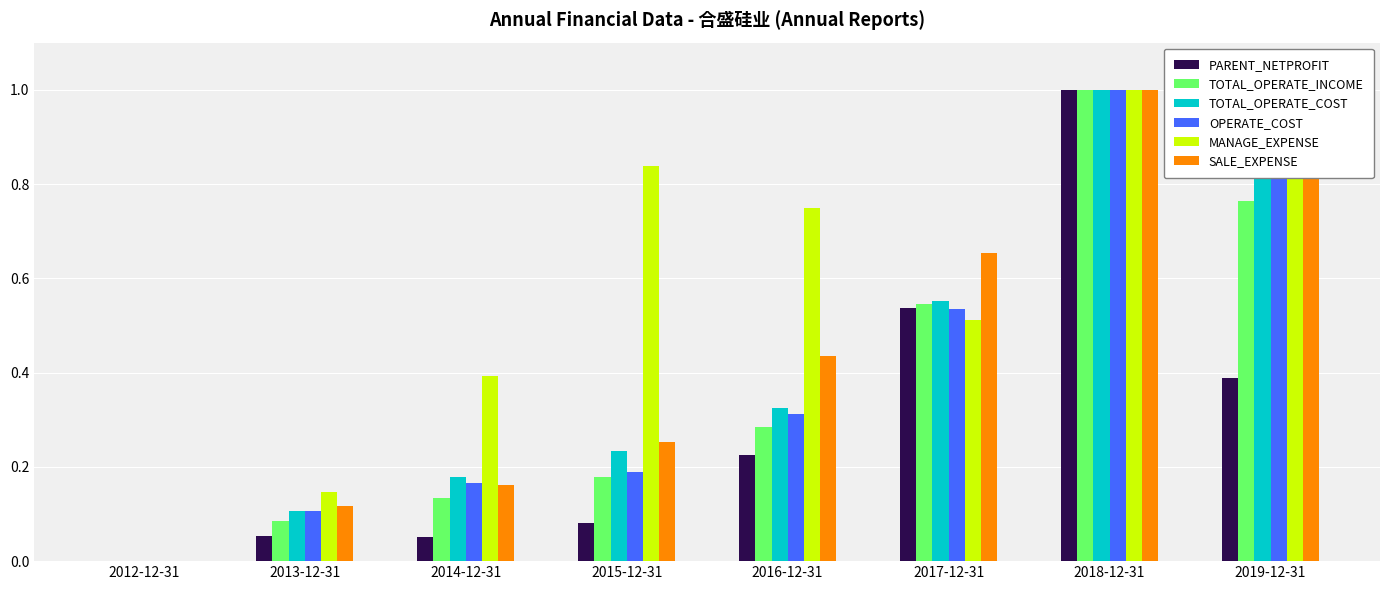

What are all the series names shown in the legend?

PARENT_NETPROFIT, TOTAL_OPERATE_INCOME, TOTAL_OPERATE_COST, OPERATE_COST, MANAGE_EXPENSE, SALE_EXPENSE